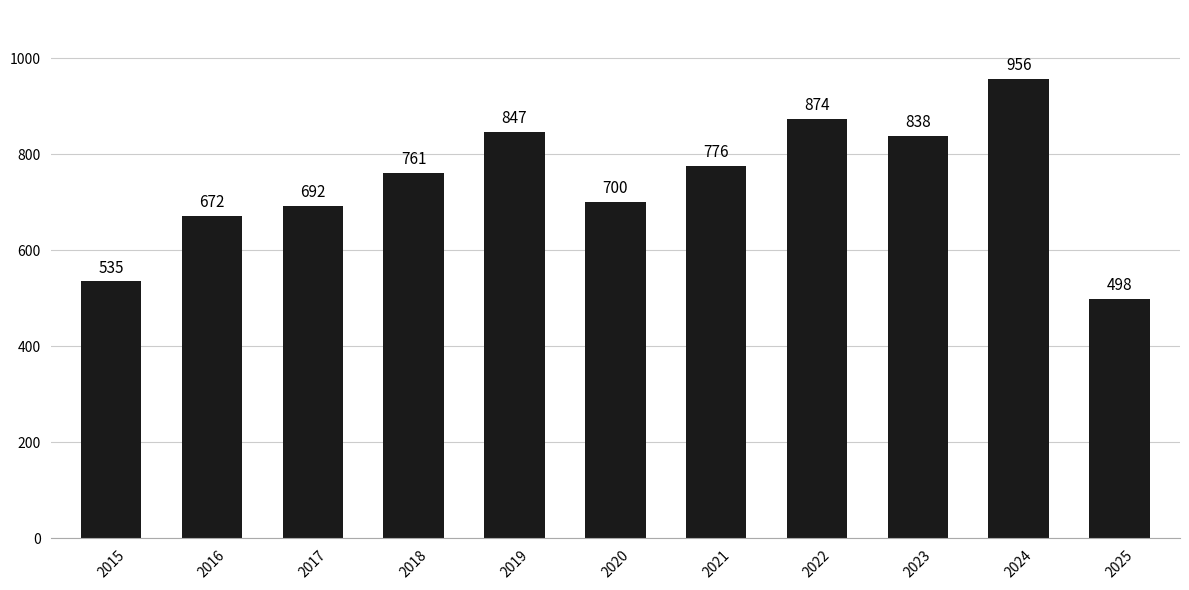

Reading left to right, extract all data points from this chart.

535	672	692	761	847	700	776	874	838	956	498